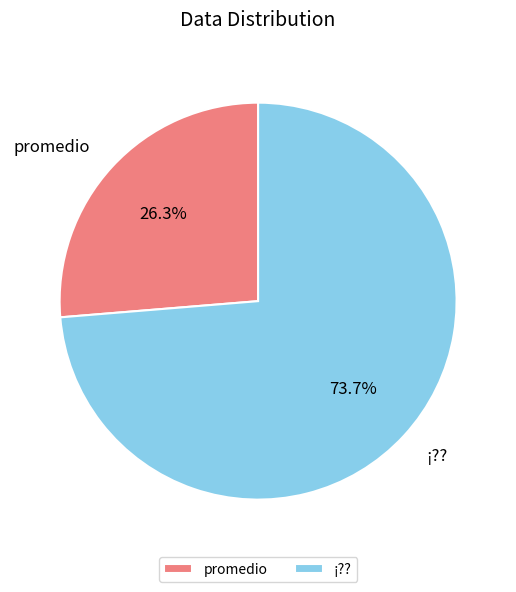

To the nearest percent, what portion does promedio represent?

26%